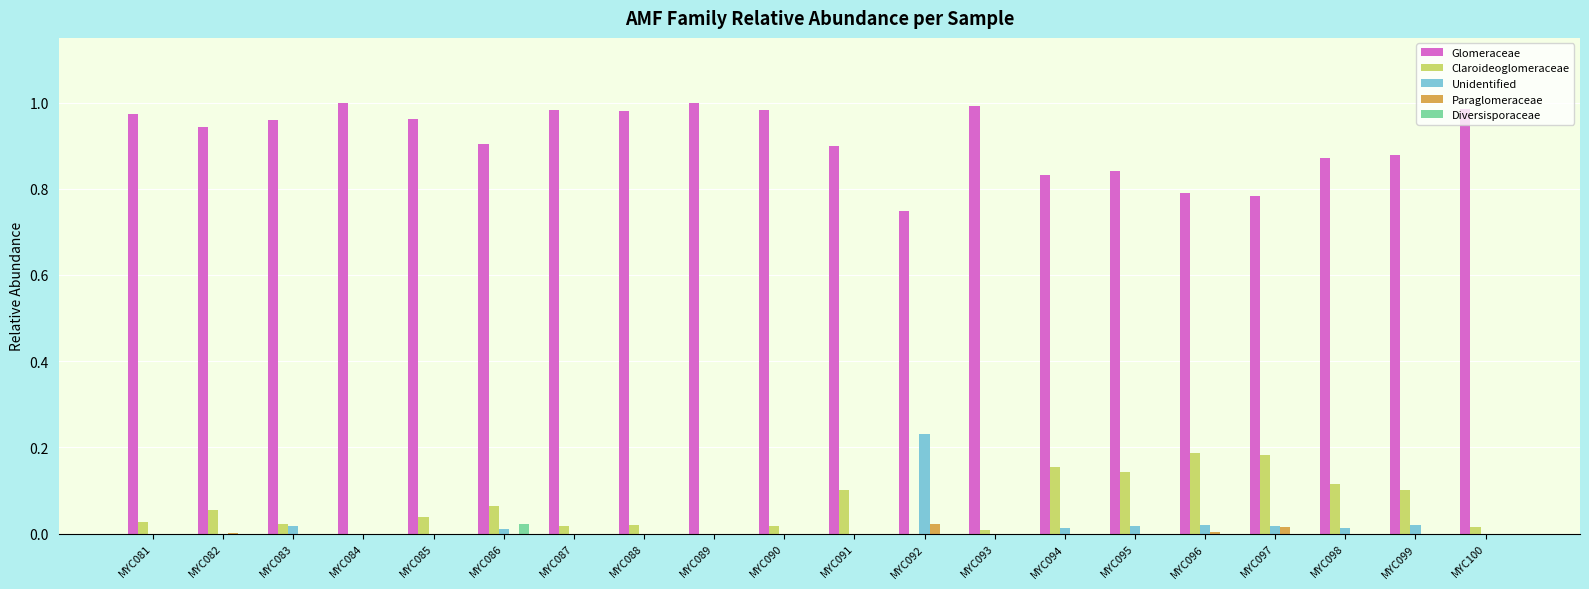

The value of Glomeraceae at MYC089 is 1.4. True or false?

False